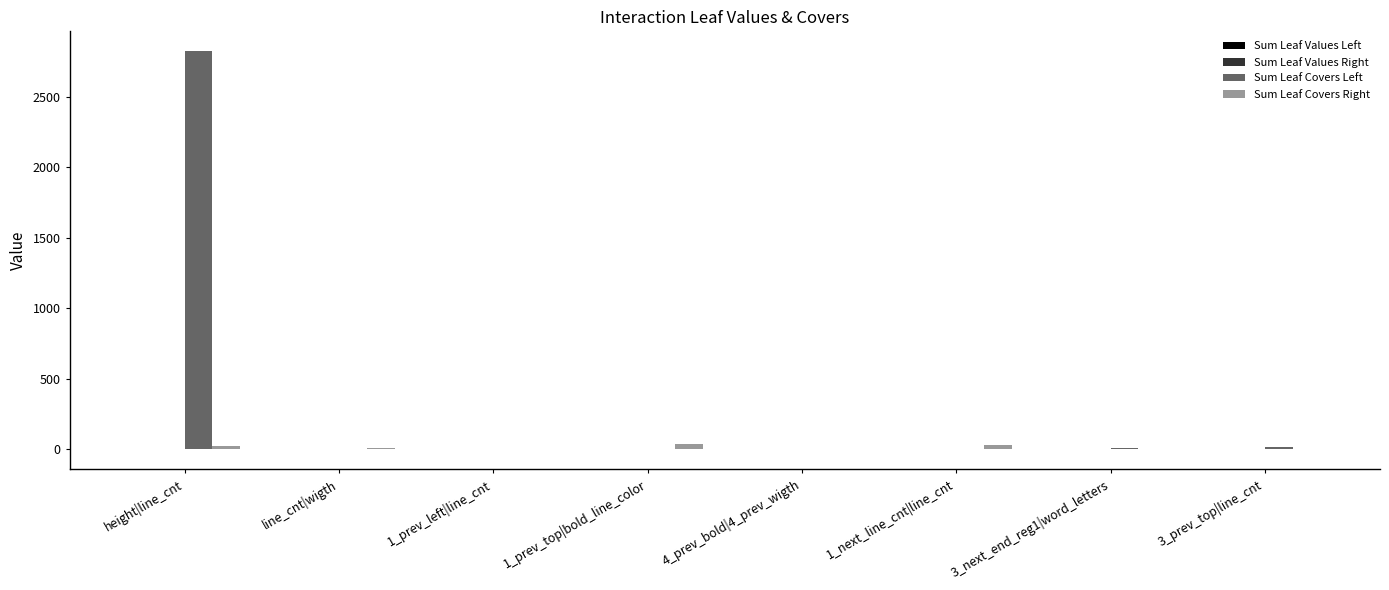

Between height|line_cnt and 3_next_end_reg1|word_letters, which series saw the biggest shift?

Sum Leaf Covers Left